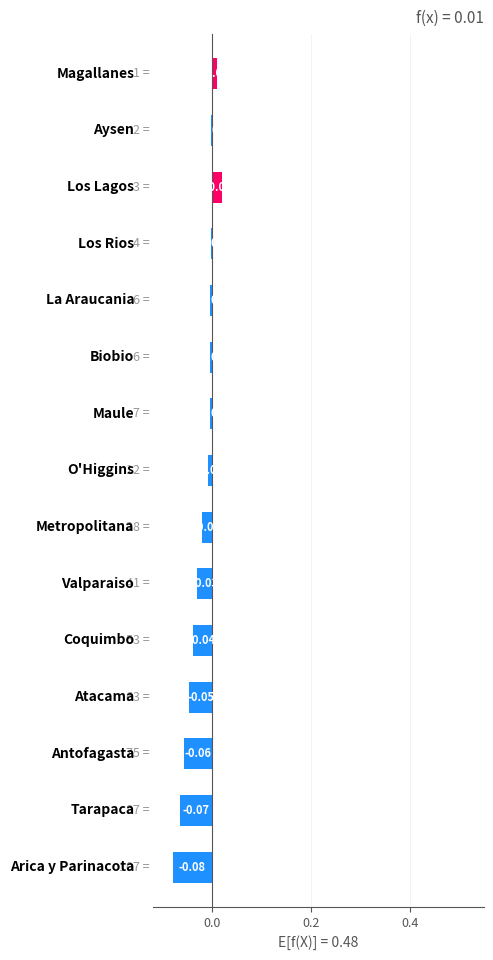

How many data points does each series have?

15